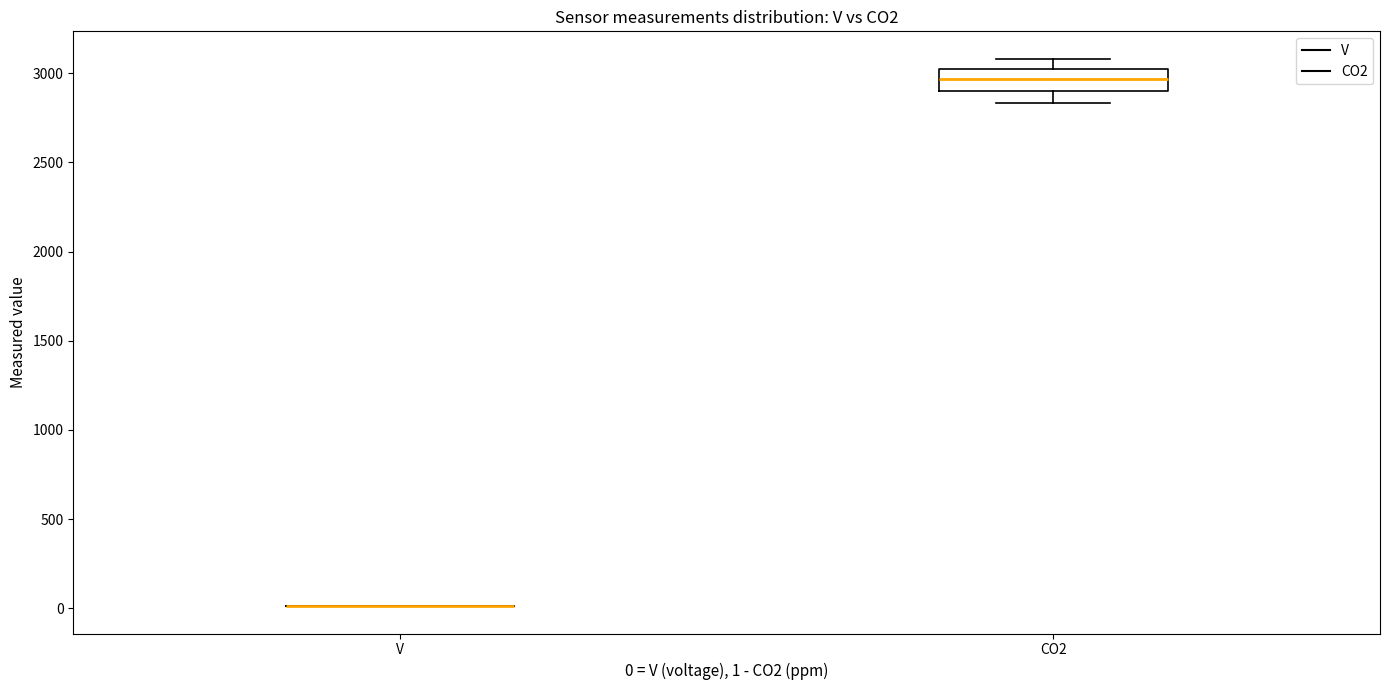

Which box is the tallest, from its lower edge to its upper edge?

CO2